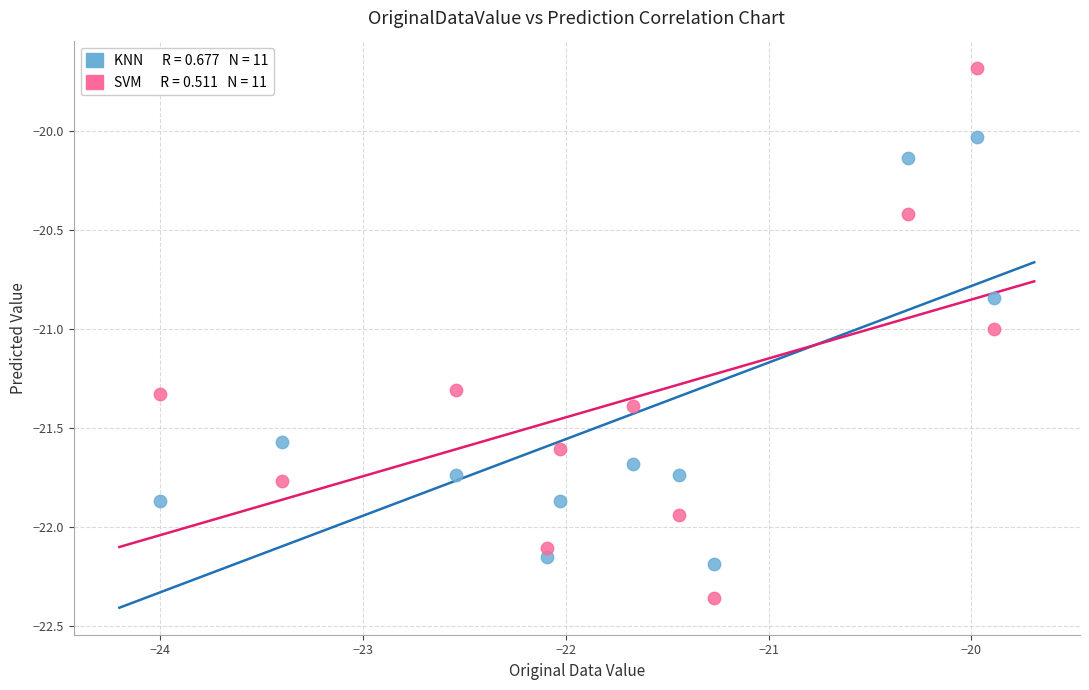

Across all data points, what is the range of X values (max minus min)?

4.1